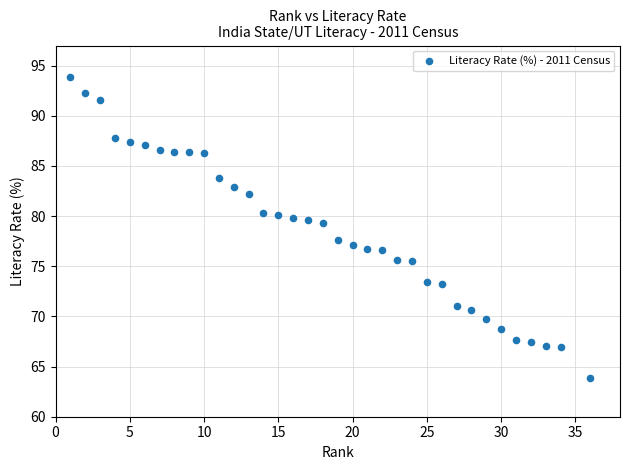

What is the range of Y values (max minus min)?

30.1